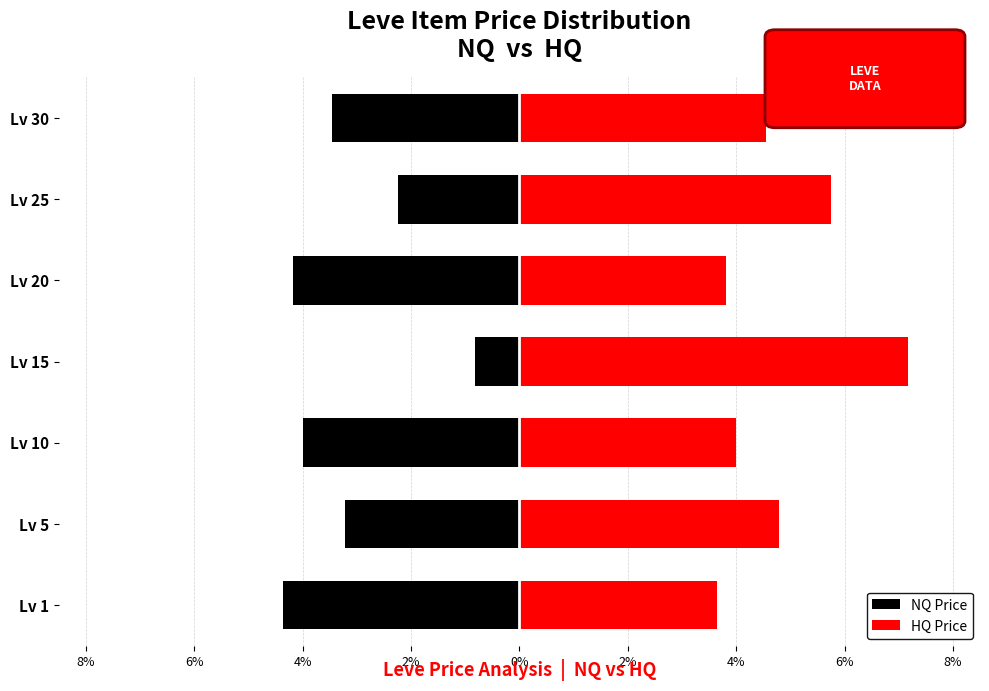

How many data points does each series have?

7